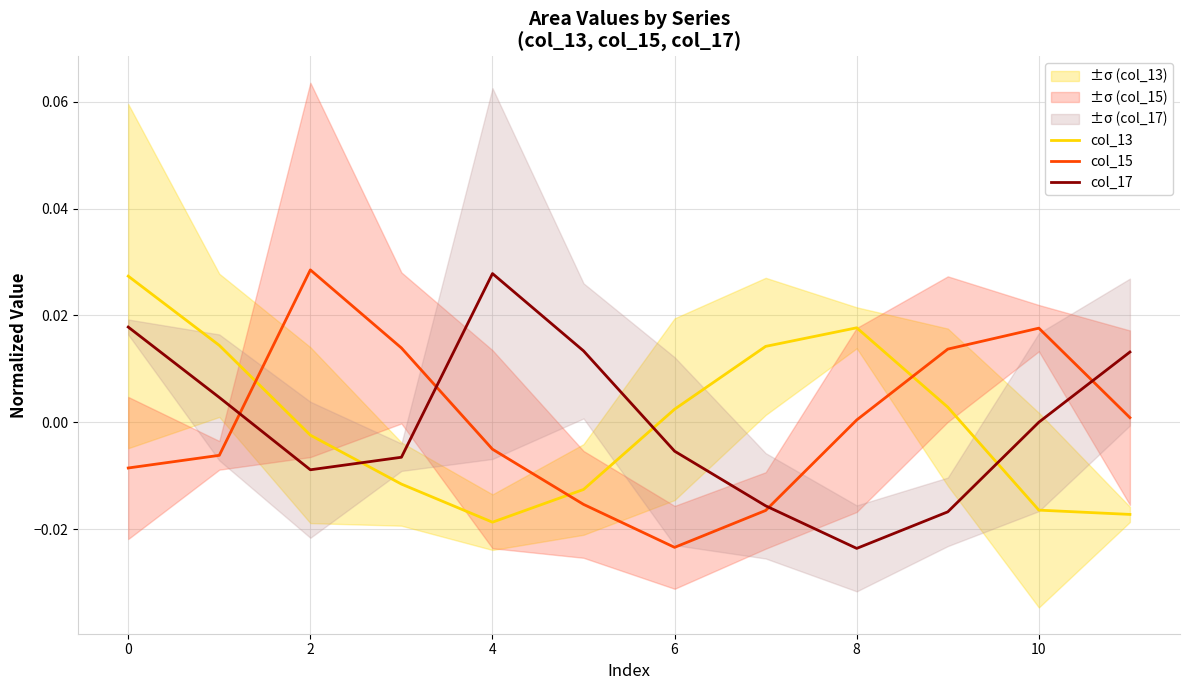

Rank the series by their average value, from highest to lowest.

col_15, col_17, col_13